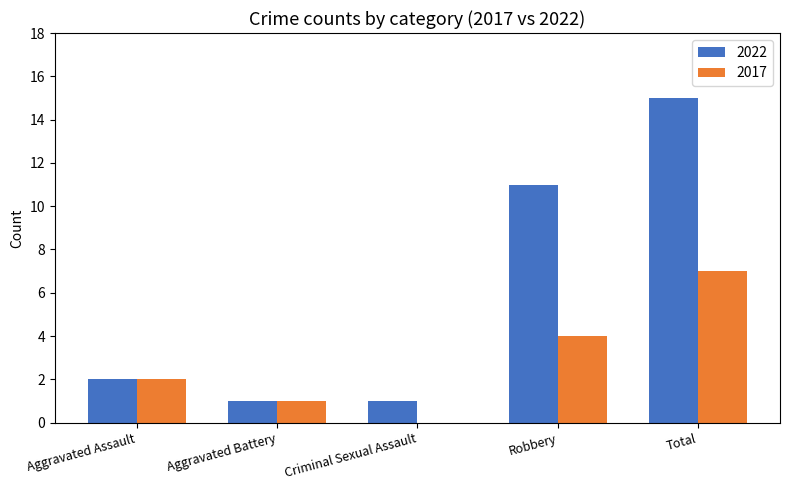

Read the 2022 value at Aggravated Assault.

2